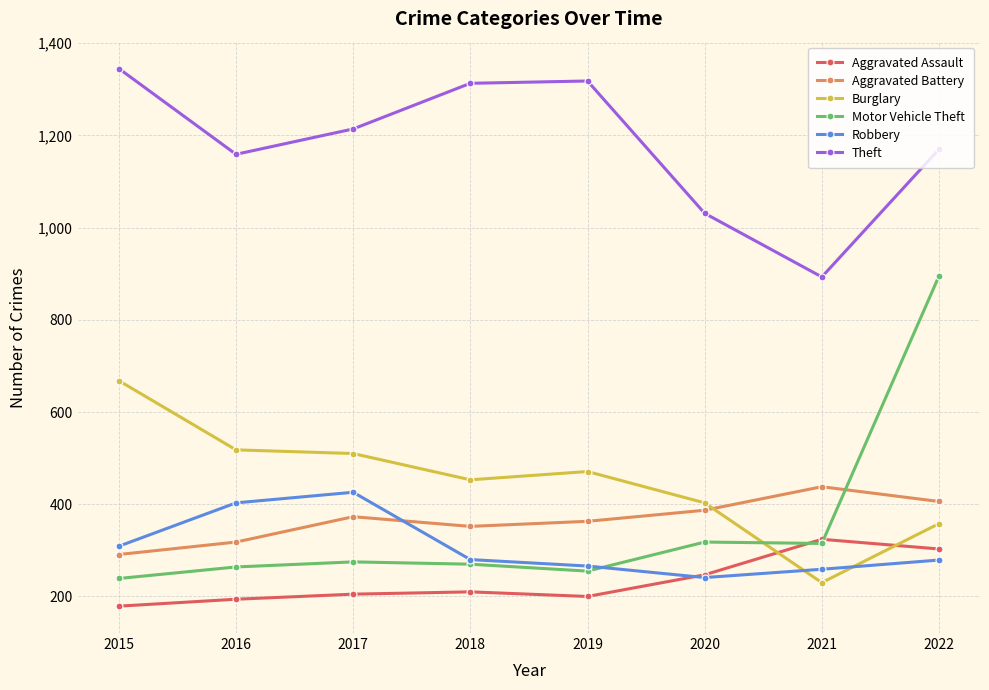

Is this an area chart (filled region under the line)?

No